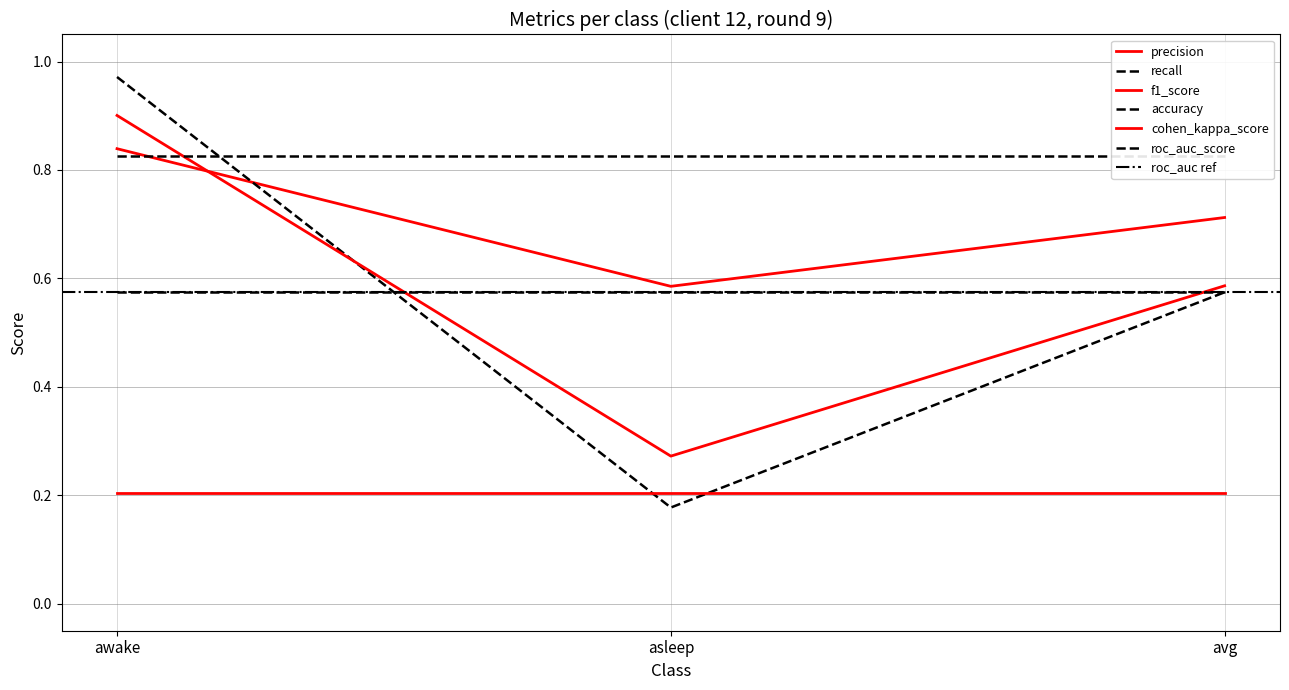

At how many categories does at least one series exceed 0?

3